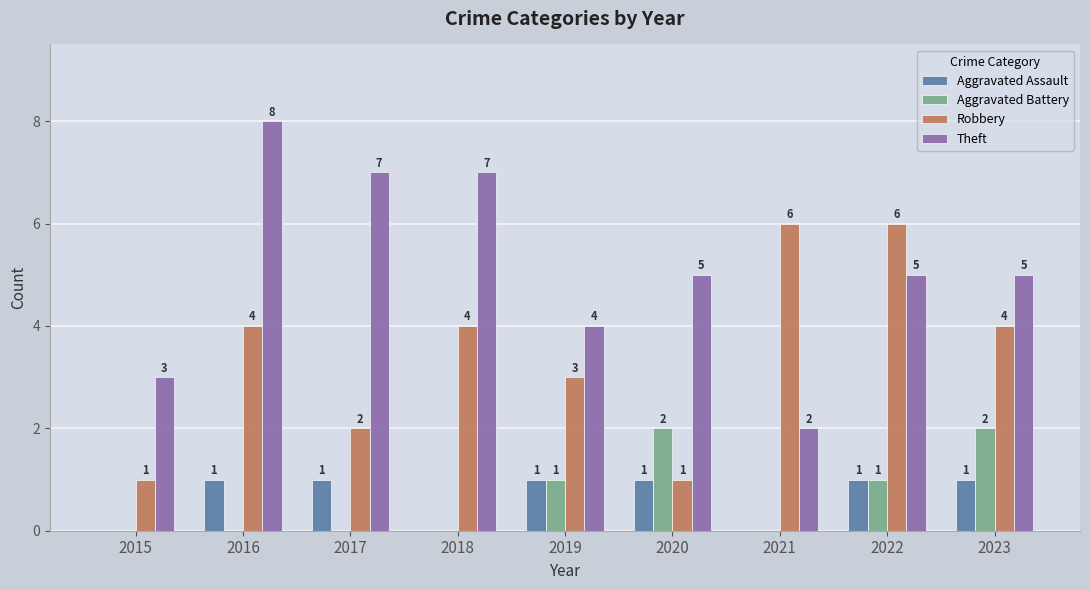

How many Aggravated Assault values are between 0 and 1?

9